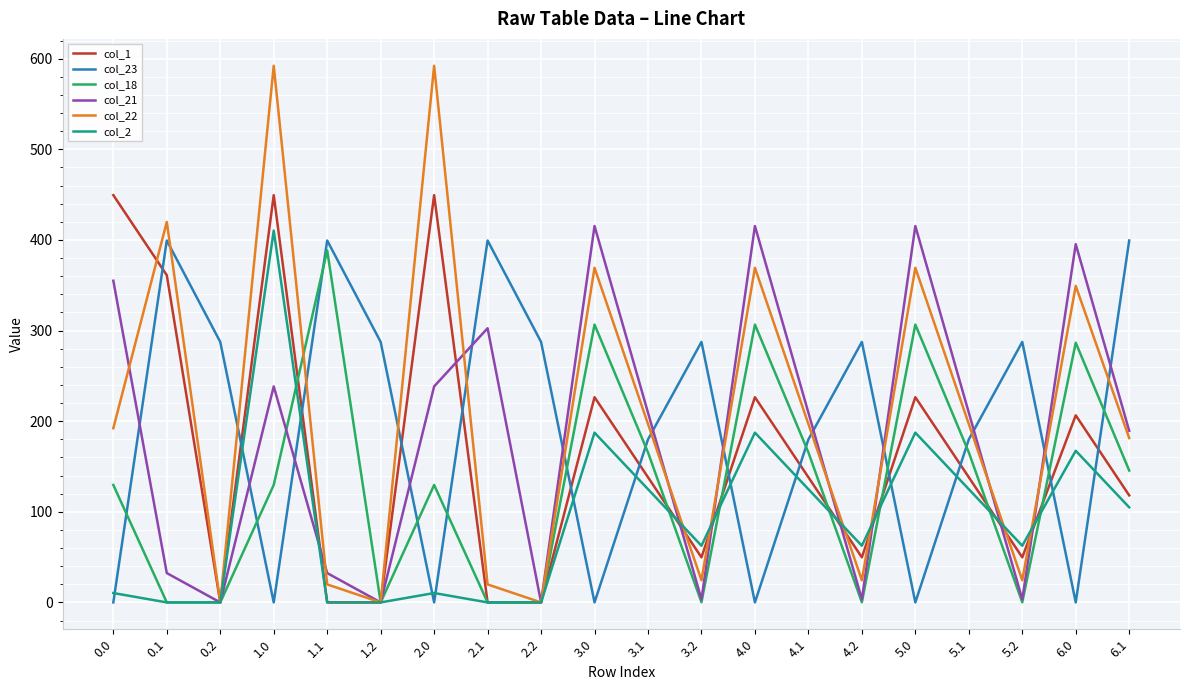

At 1.0, list the series in order from smallest to largest.

col_23, col_18, col_21, col_2, col_1, col_22